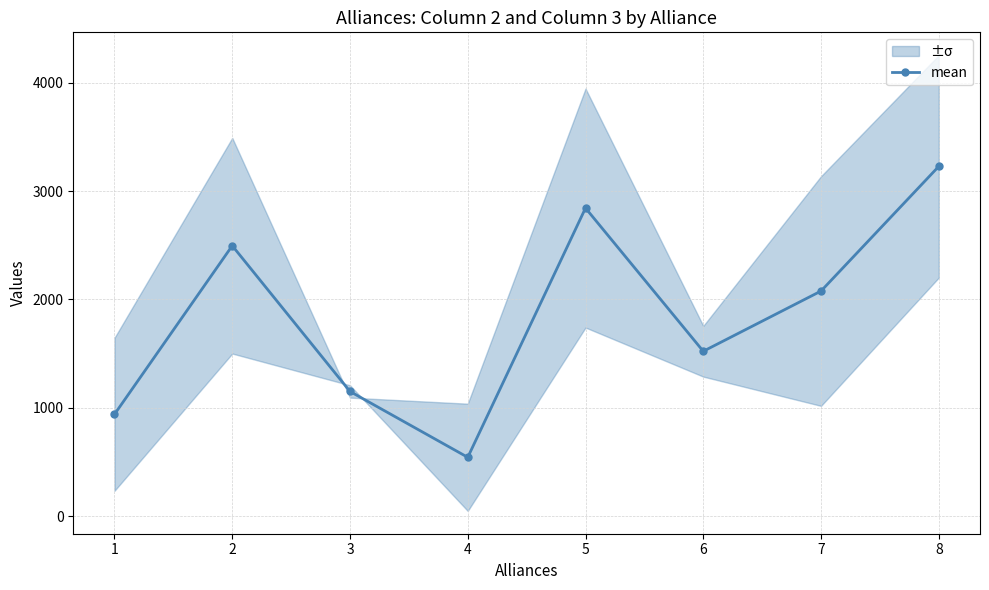

What is the difference between the second highest and second lowest values?

1904.0